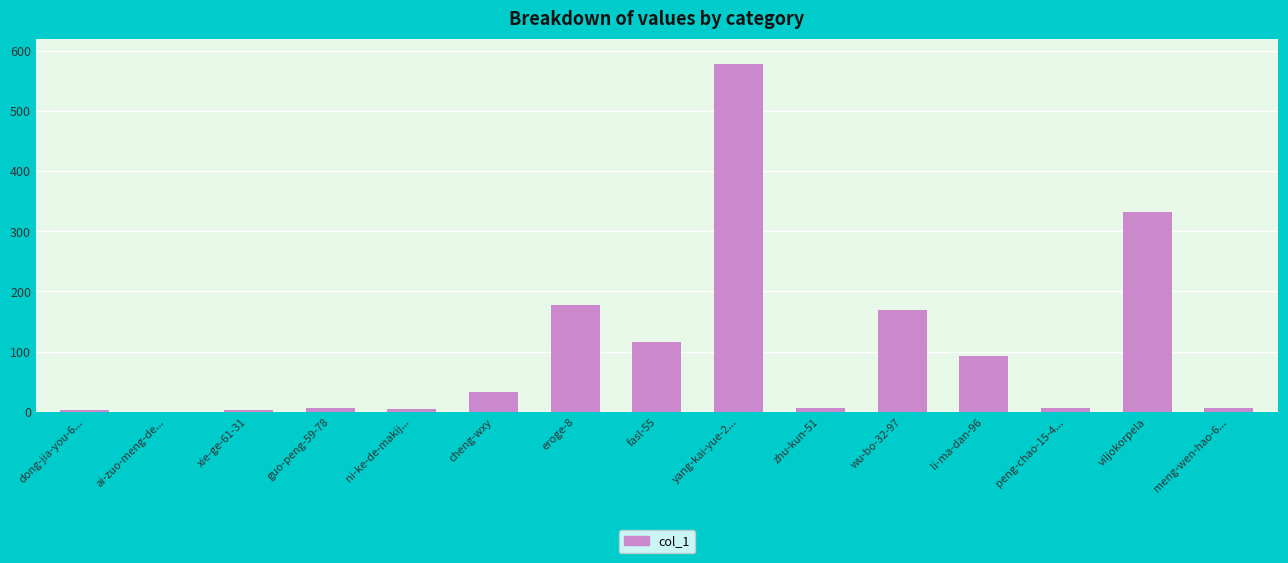

Which category has the highest value across all series?

yang-kai-yue-2...